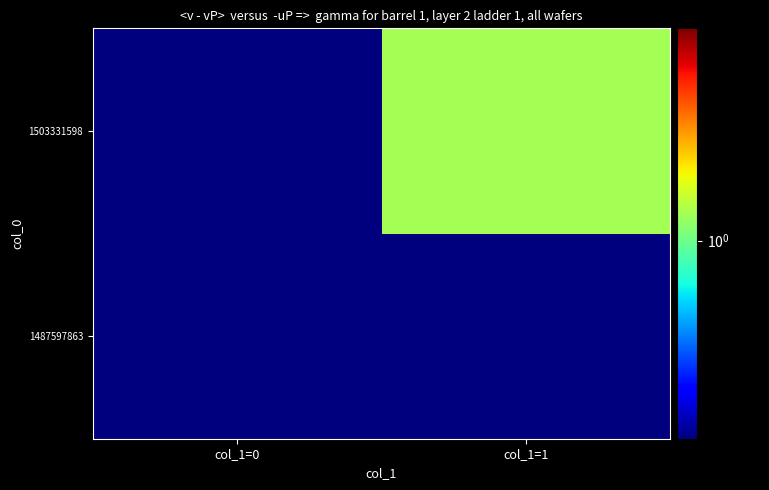

How many series are shown in this chart?

2